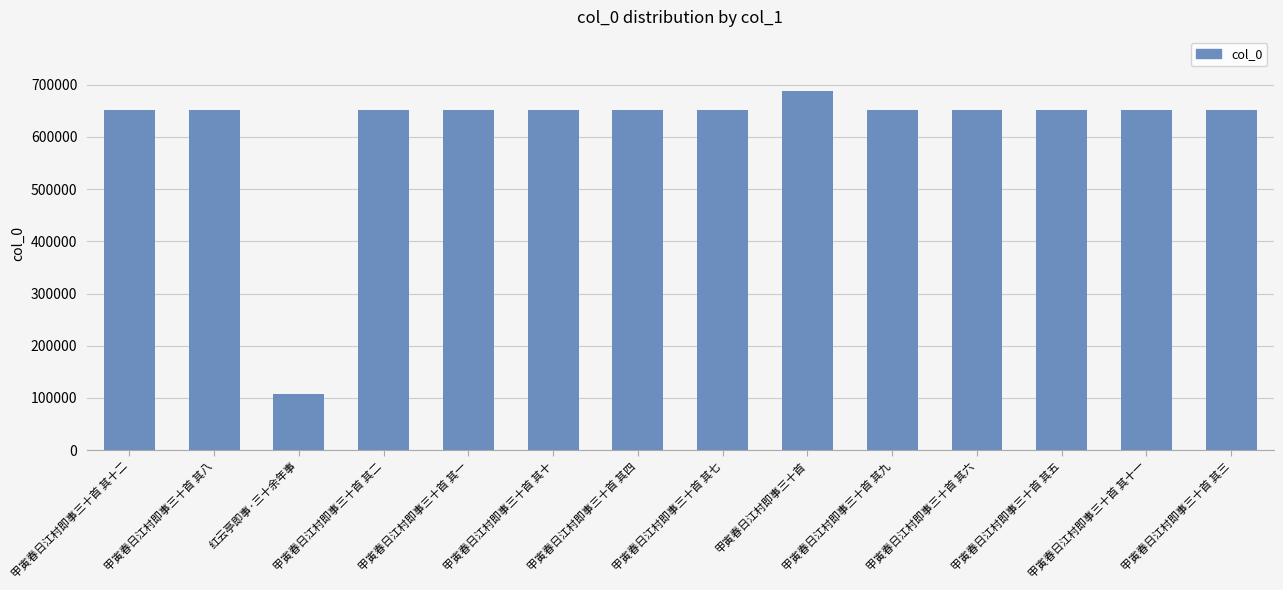

The chart shows a value of 884065 at 甲寅春日江村即事三十首 其六. True or false?

False